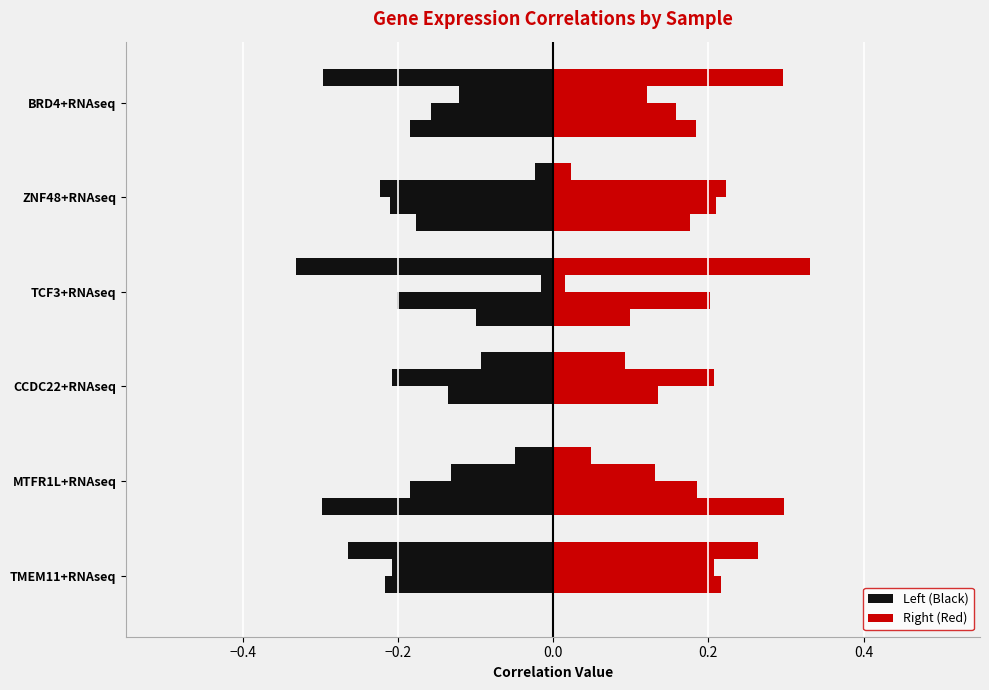

Count the number of data series in this chart.

8